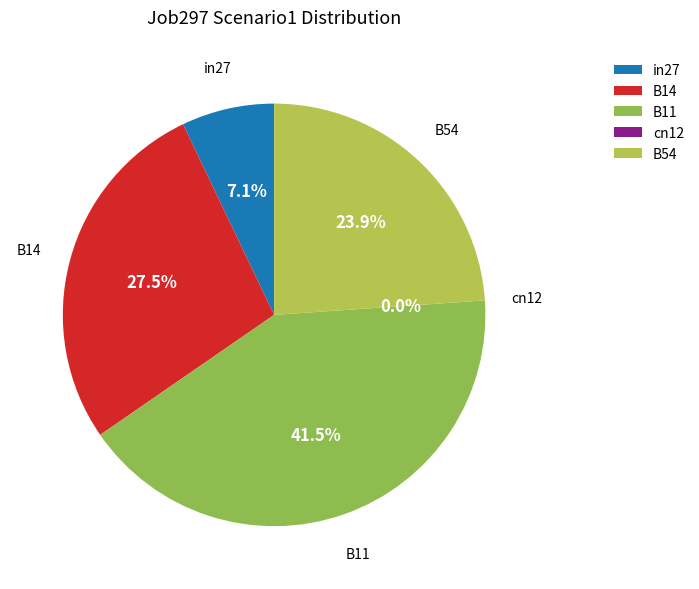

To the nearest percent, what is the average slice percentage?

20%